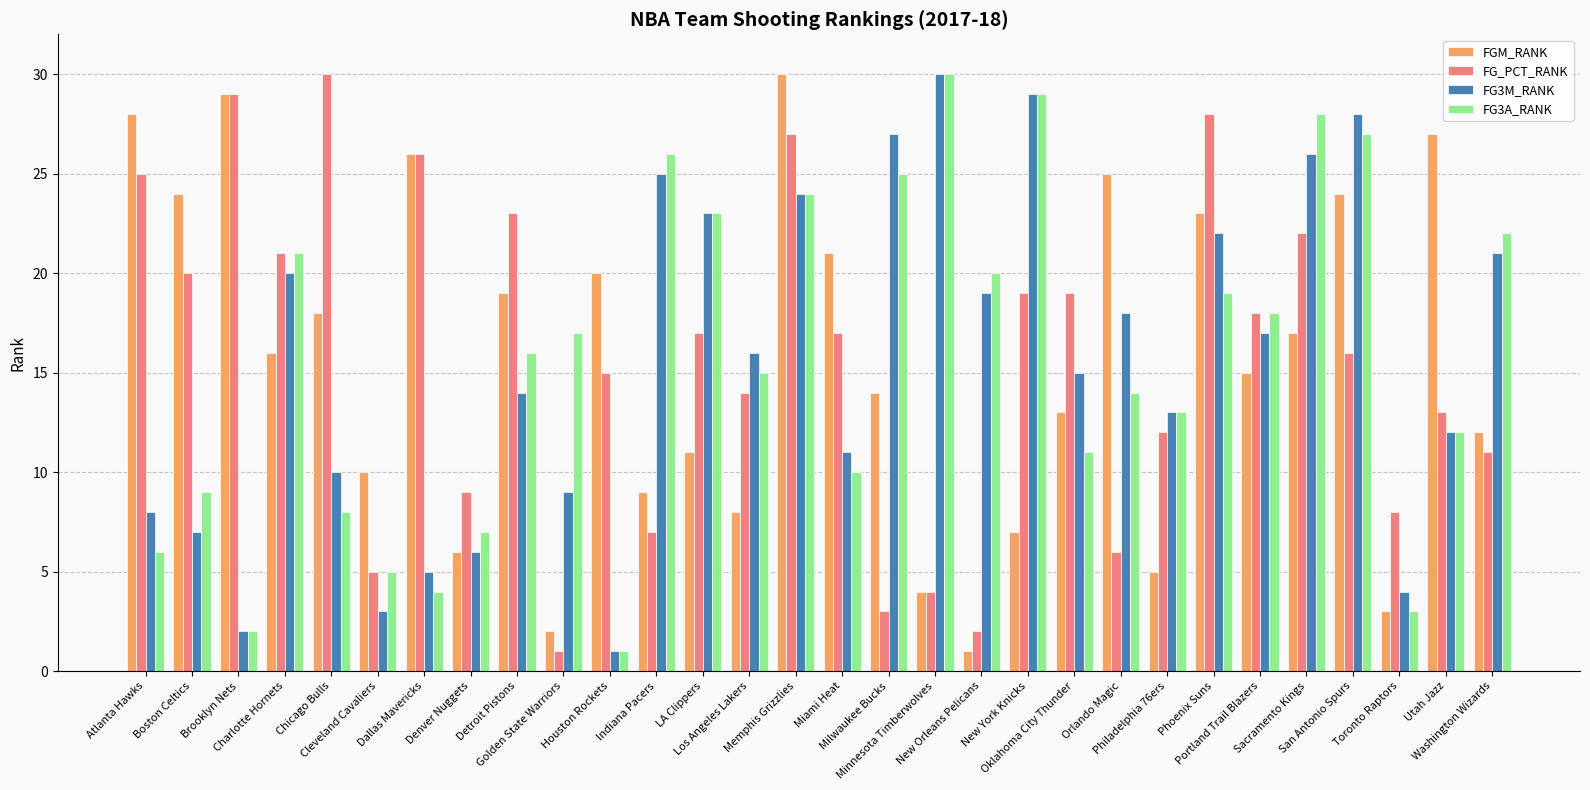

At which label is FG3A_RANK closest to 15?

Los Angeles Lakers